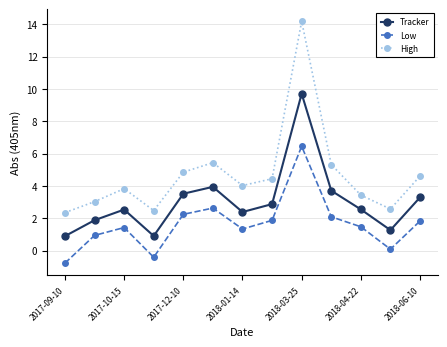

List the series in order of their peak value, lowest first.

Low, Tracker, High